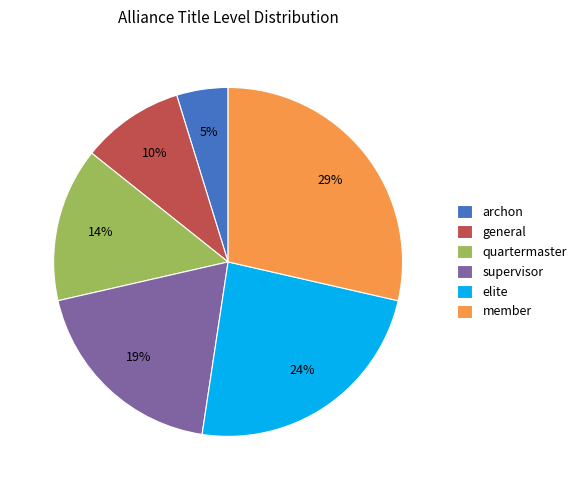

Which has a higher value, elite or general?

elite